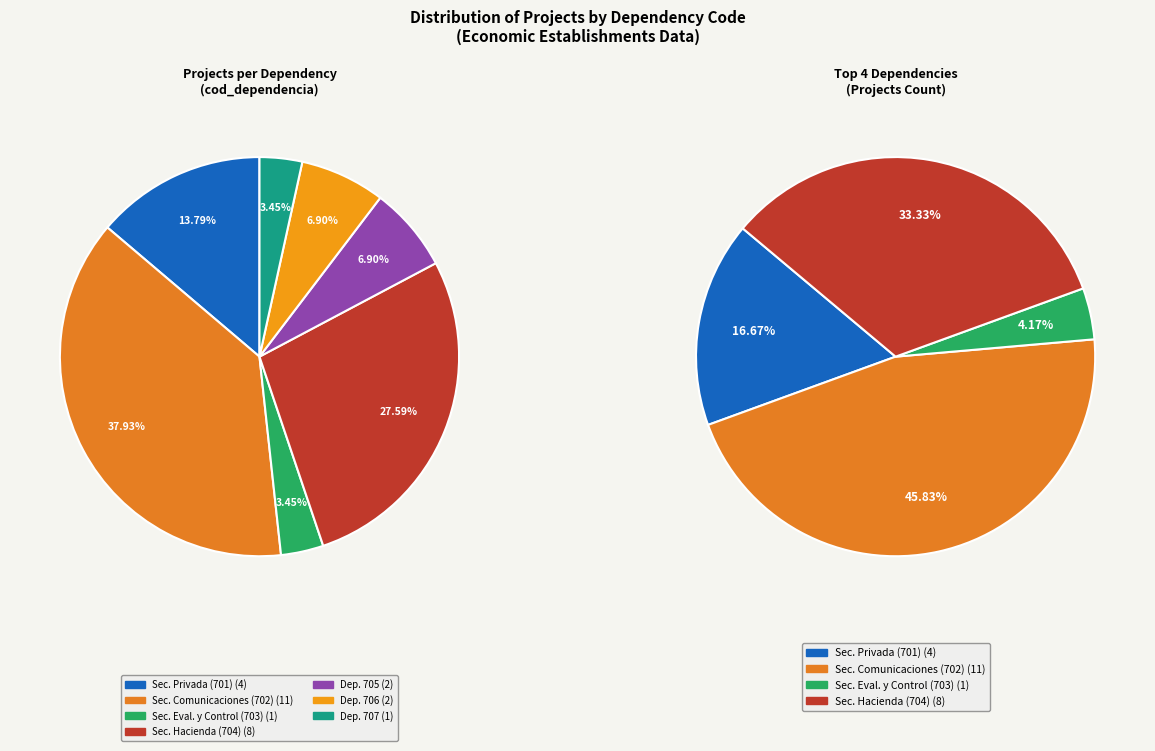

How many segments does this pie chart have?

7